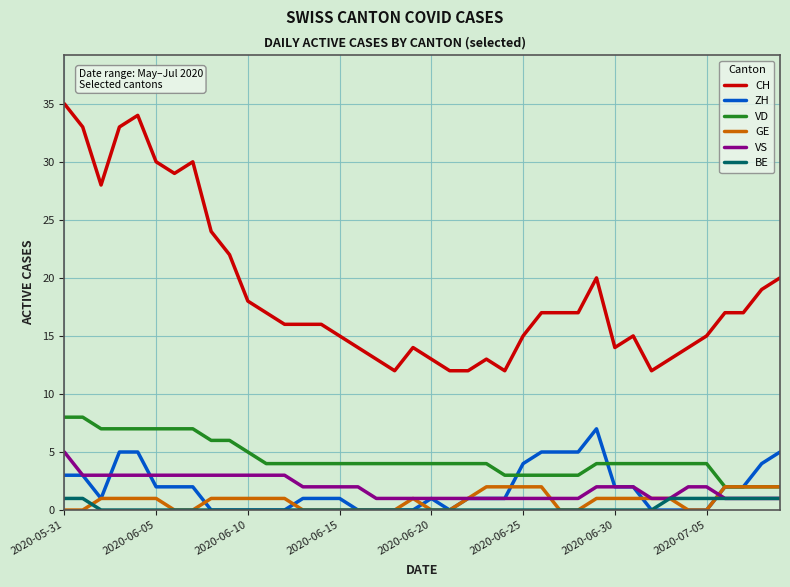

What is the maximum value for VD?

8